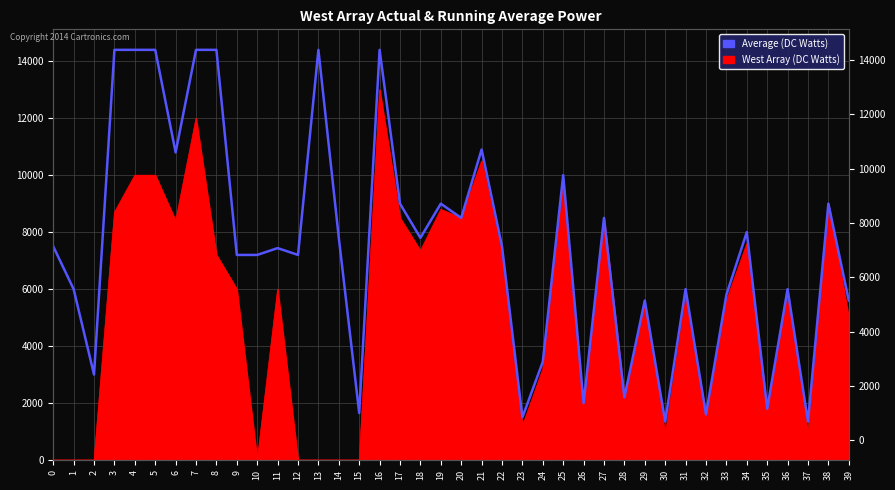

What is the difference between the maximum and minimum values?

13050